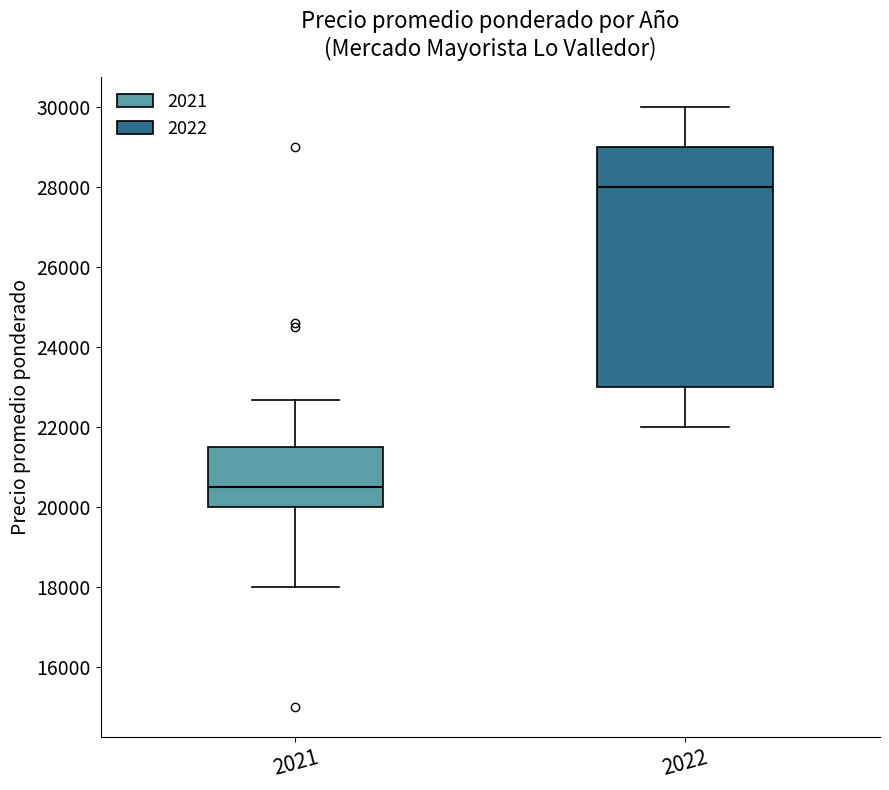

Reading left to right, read every box against the y-axis: the position of its median line, the range the box covers, and the ends of its whiskers. The values are not printed on the chart, so give them approximately, as read against the axis.

2021: median 20600, box 20000 to 21600, whiskers 18000 to 22600
2022: median 28000, box 23000 to 29000, whiskers 22000 to 30000